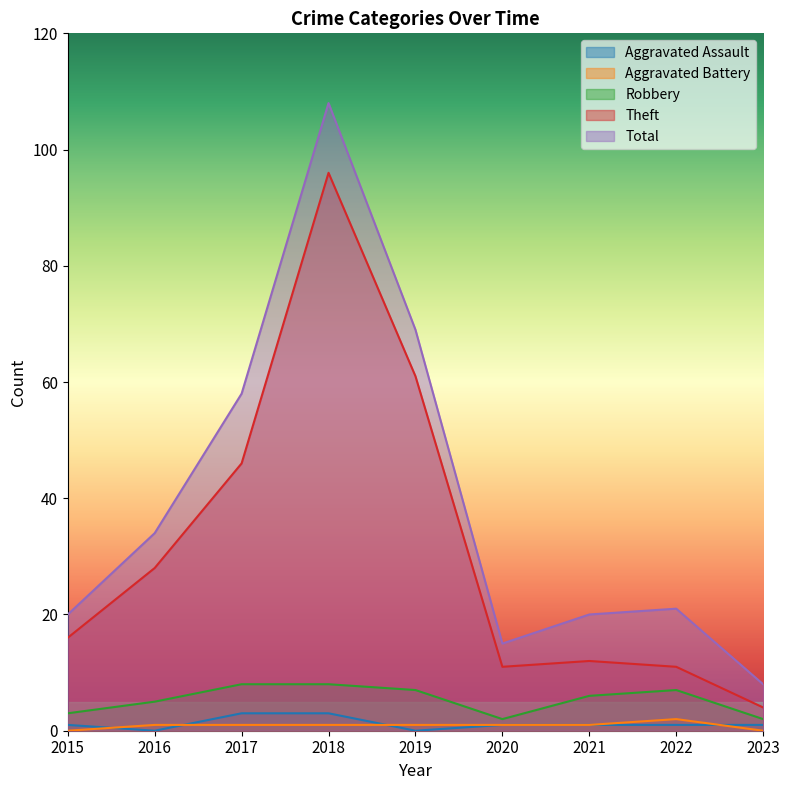

Reading left to right, what are all the values shown in this chart?

Aggravated Assault: 1	0	3	3	0	1	1	1	1
Aggravated Battery: 0	1	1	1	1	1	1	2	0
Robbery: 3	5	8	8	7	2	6	7	2
Theft: 16	28	46	96	61	11	12	11	4
Total: 20	34	58	108	69	15	20	21	8